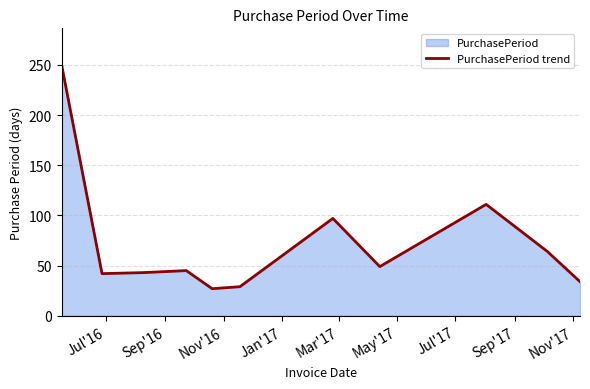

Does the chart display data point markers on the line(s)?

No